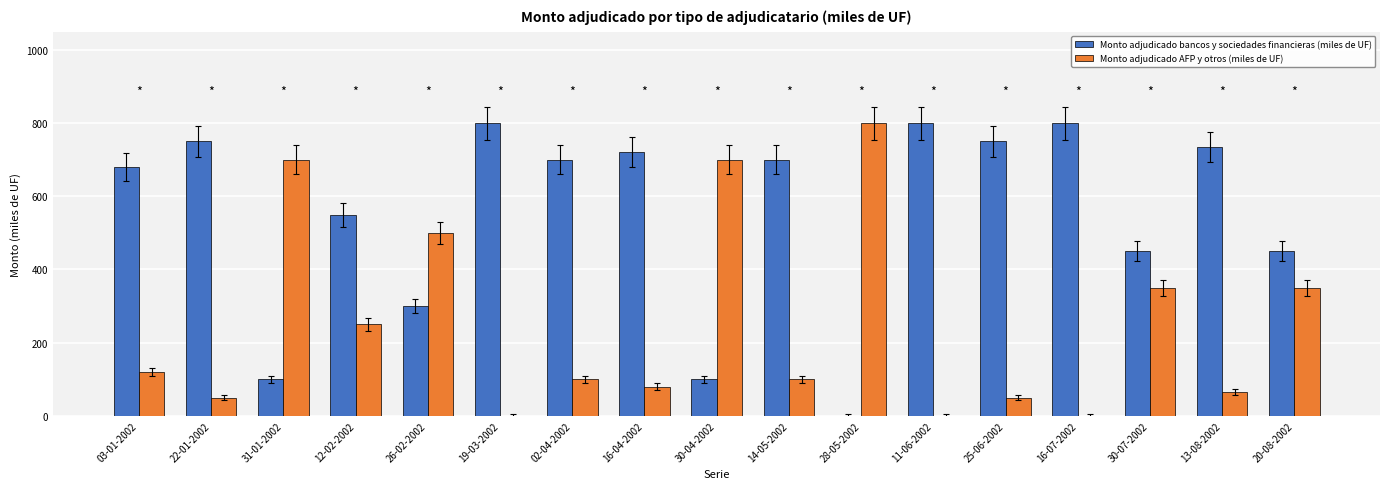

How many categories are shown in the chart?

17